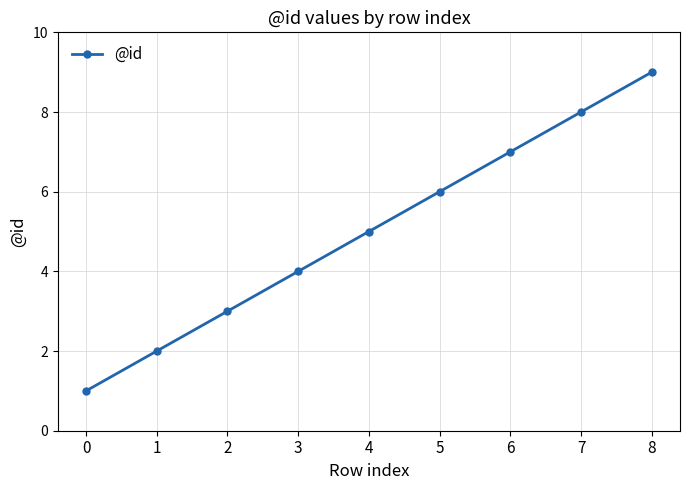

How many series are shown in this chart?

1